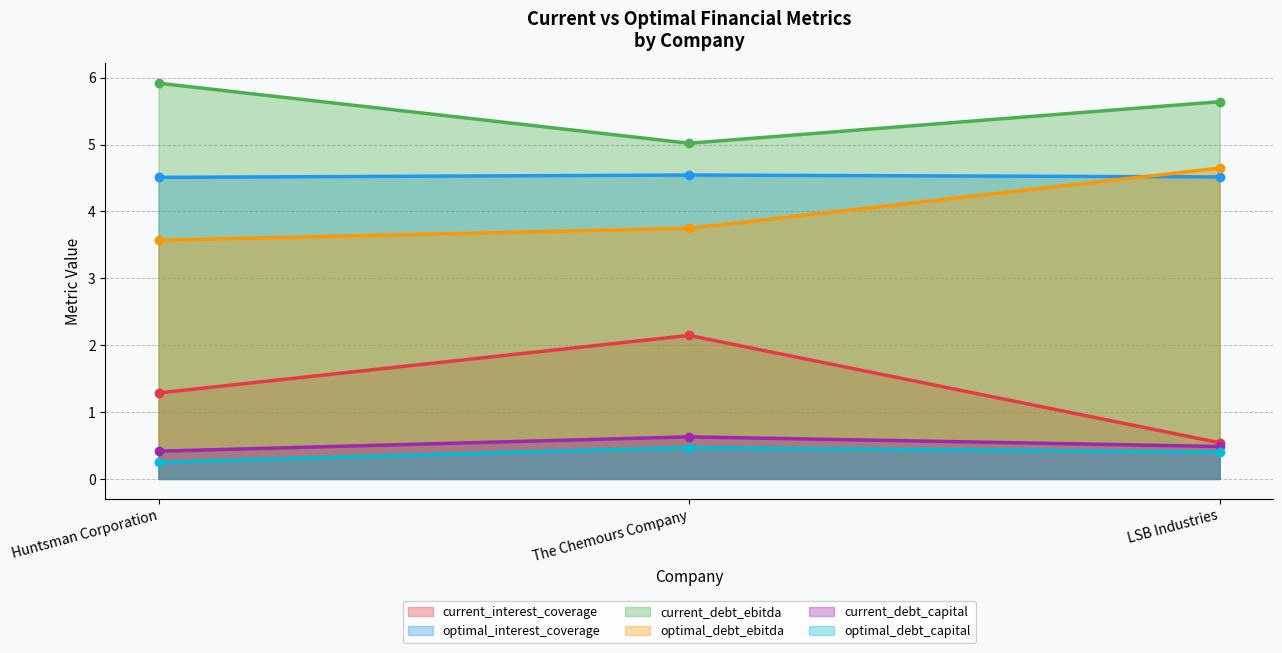

Which label corresponds to the largest value in the chart?

Huntsman Corporation